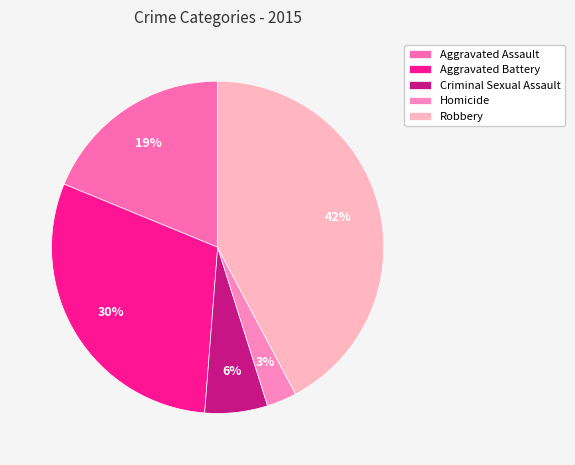

Count the number of slices in the pie.

5